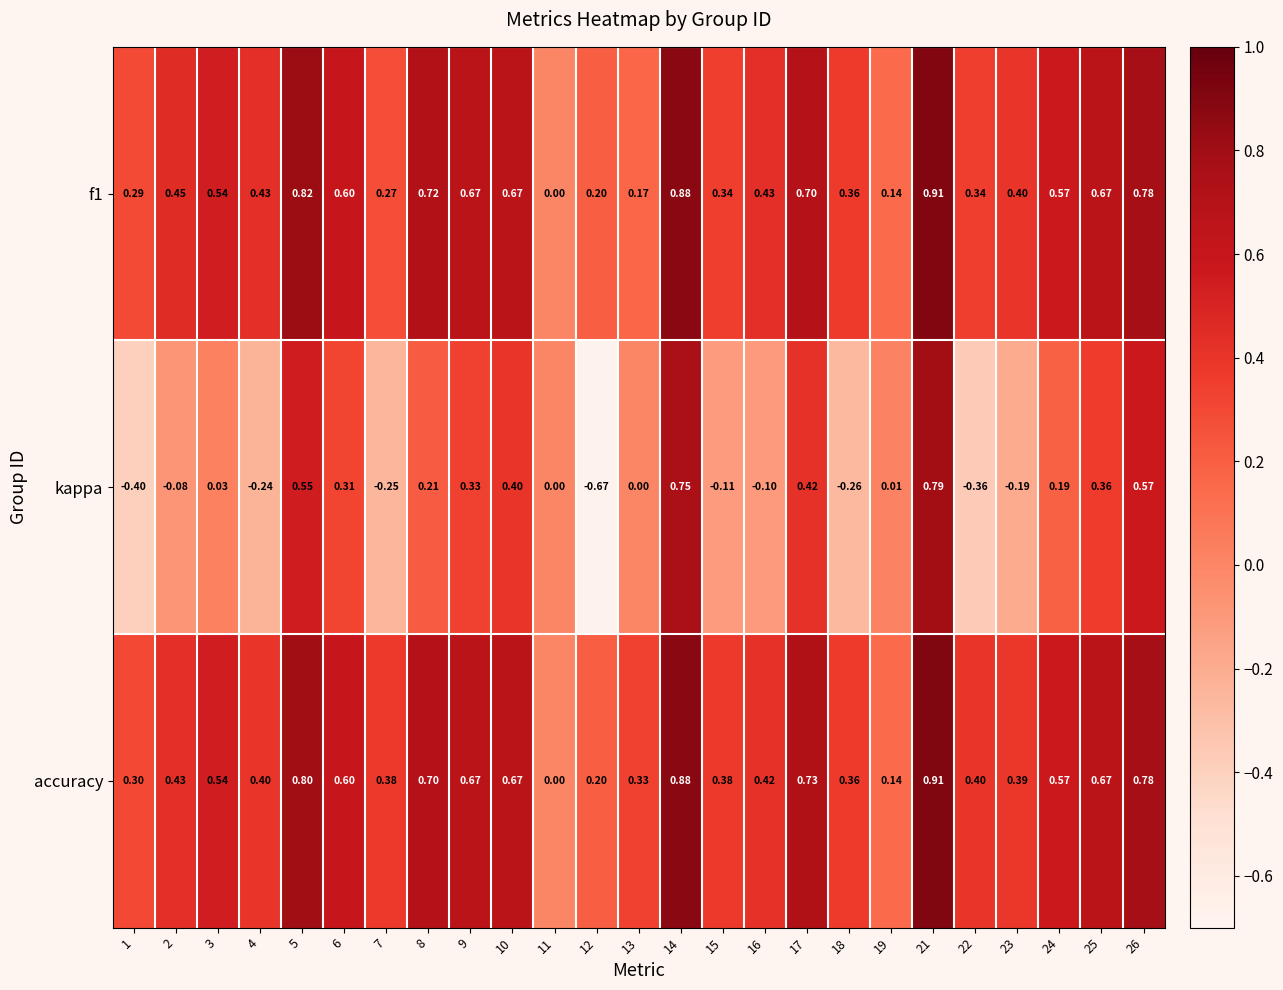

Between 17 and 18, which series saw the biggest shift?

kappa